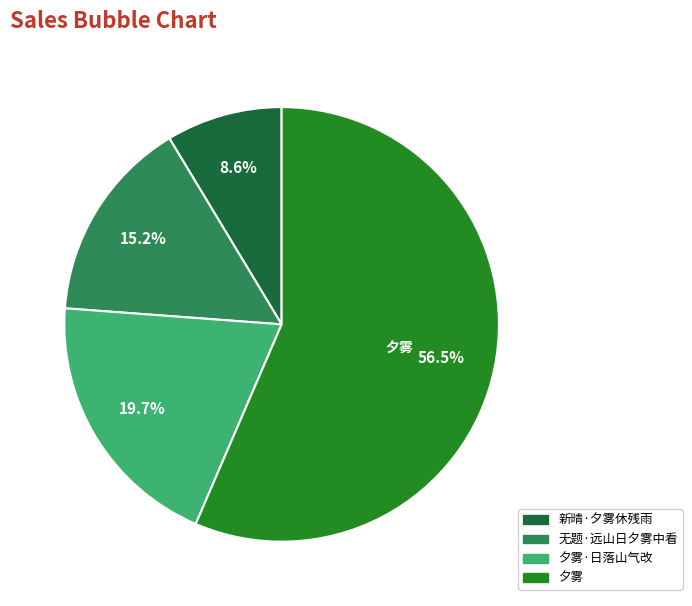

How many slices are in this pie chart?

4